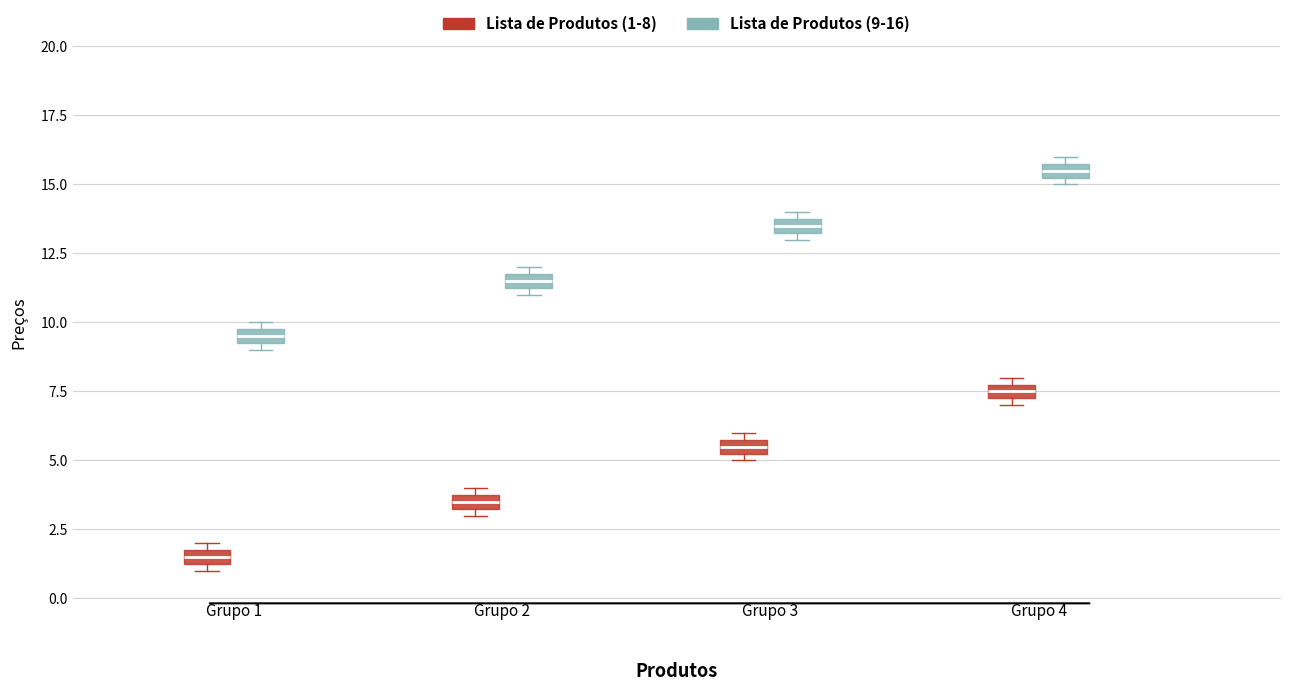

Which box has the lowest median line?

Grupo 1 (Lista de Produtos (1-8))